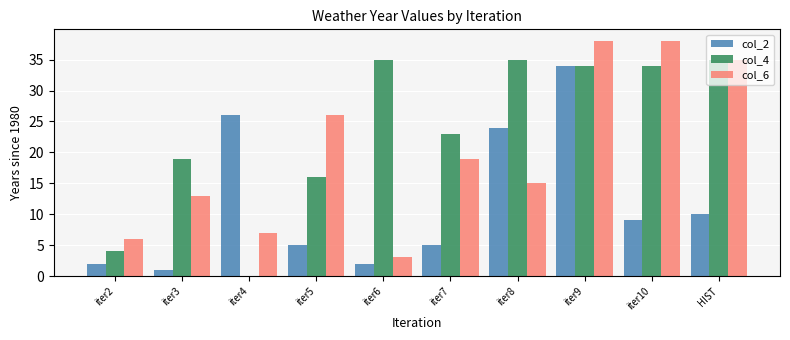

Does the chart contain stacked bars?

No